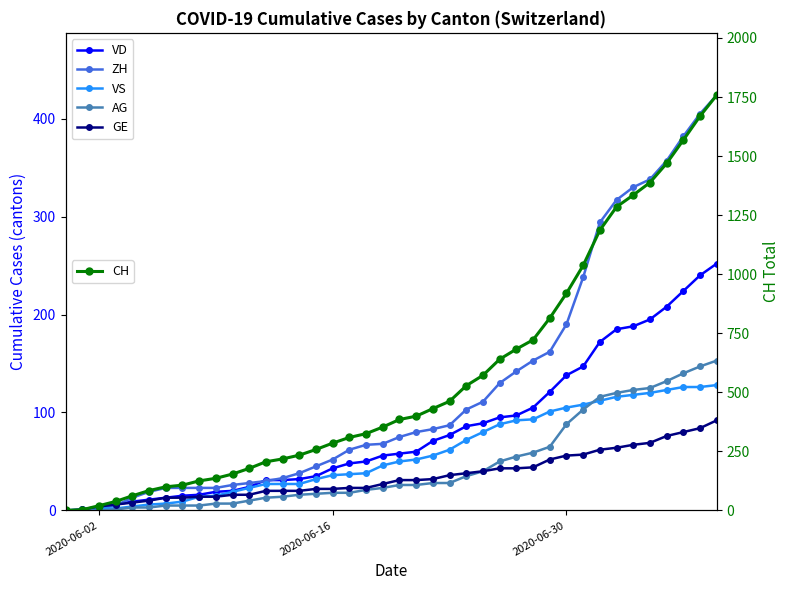

At which category does the chart reach its minimum across all series?

2020-06-02